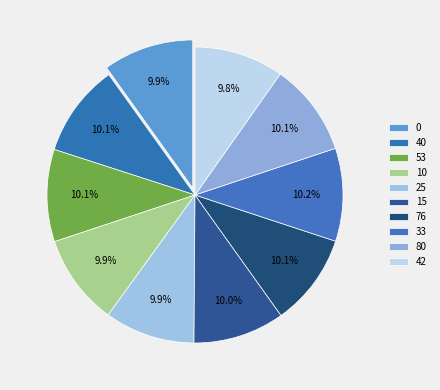

Is there a majority slice in this chart?

No